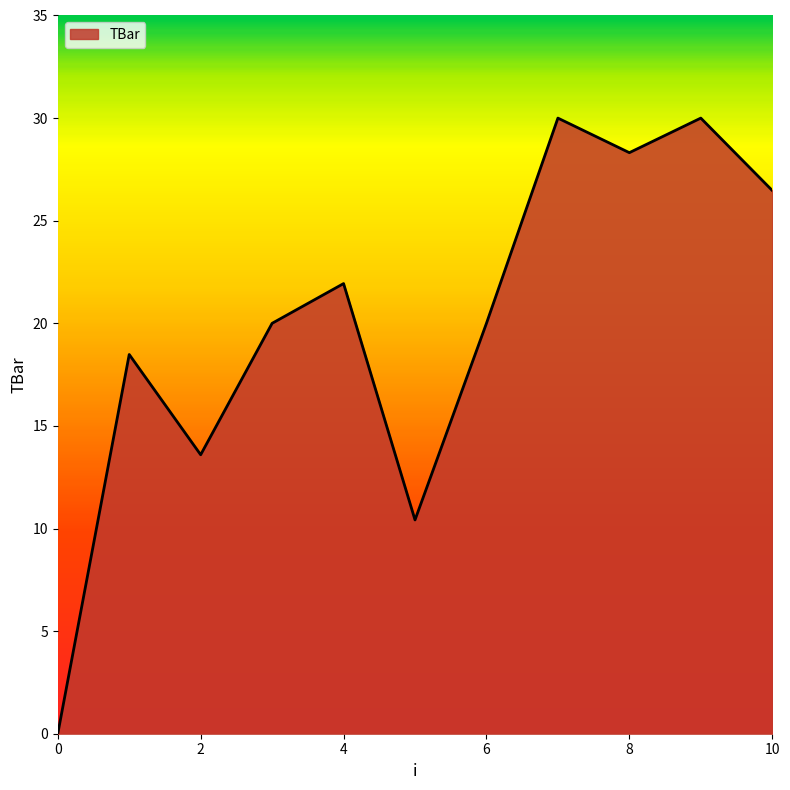

Reading right to left, extract all data points from this chart.

26.5	30.0	28.3	30.0	20.0	10.4	21.9	20.0	13.6	18.5	0.0